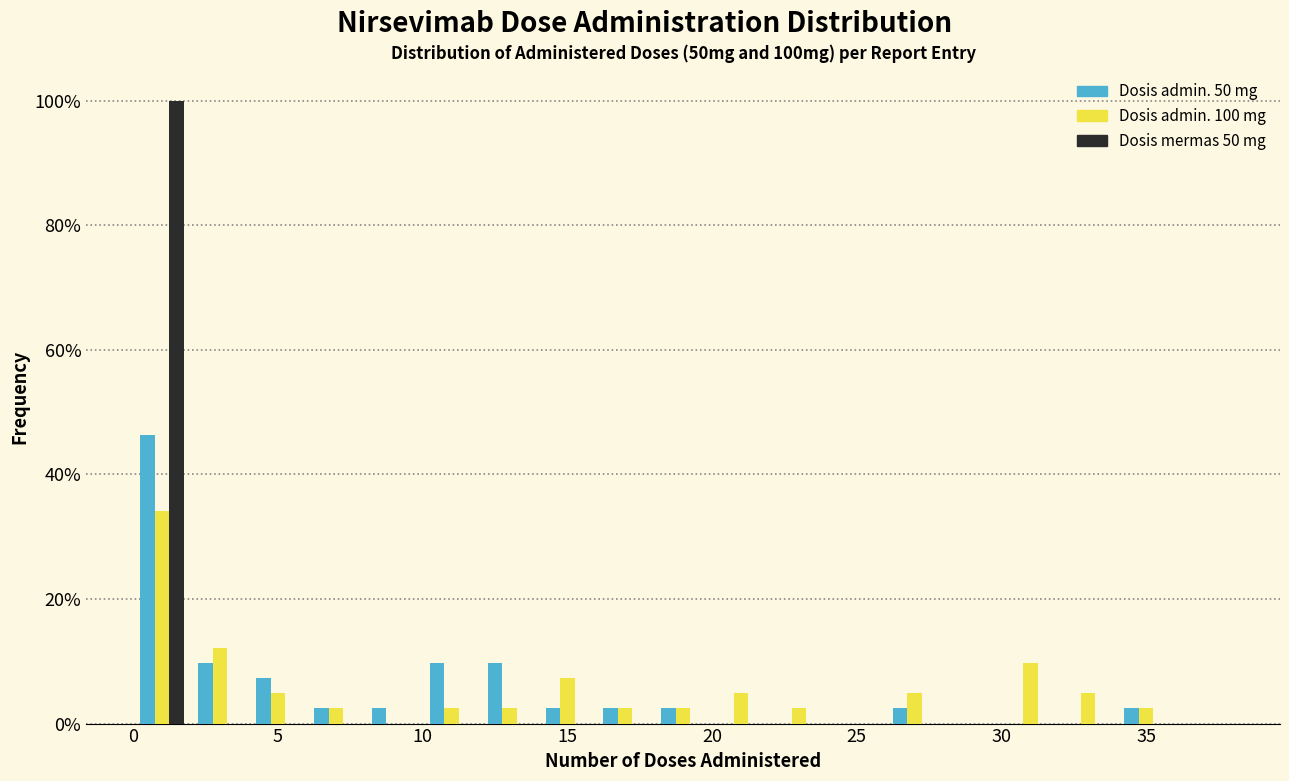

In the Dosis admin. 100 mg series, which range on the x-axis has the tallest bar?

0 to 2